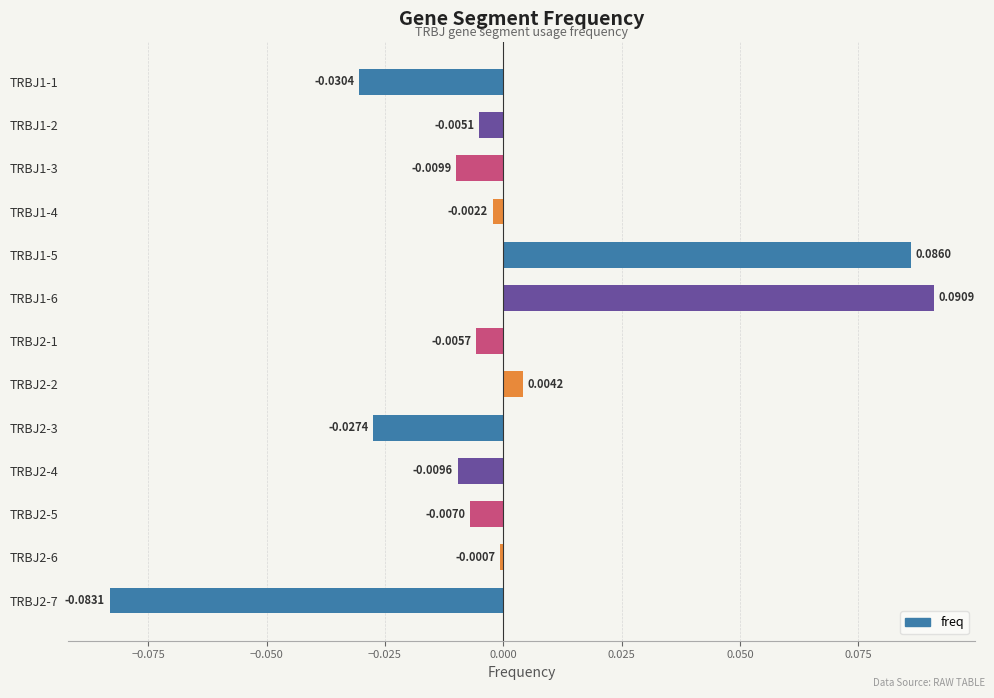

Rank the categories by value from lowest to highest.

TRBJ2-7, TRBJ1-1, TRBJ2-3, TRBJ1-3, TRBJ2-4, TRBJ2-5, TRBJ2-1, TRBJ1-2, TRBJ1-4, TRBJ2-6, TRBJ2-2, TRBJ1-5, TRBJ1-6